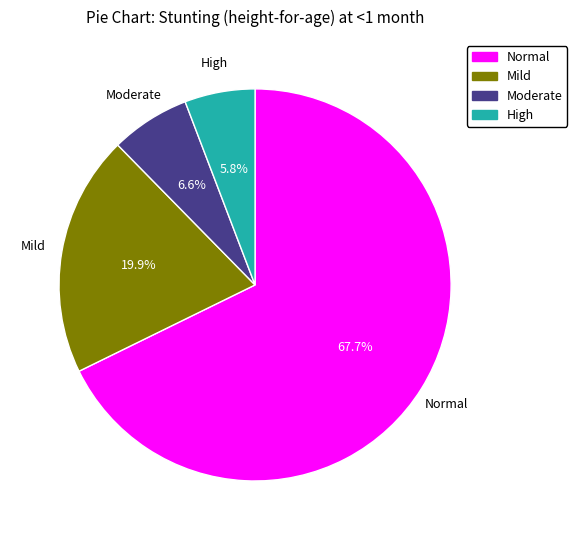

Is the sum of Normal and Mild greater than half?

Yes